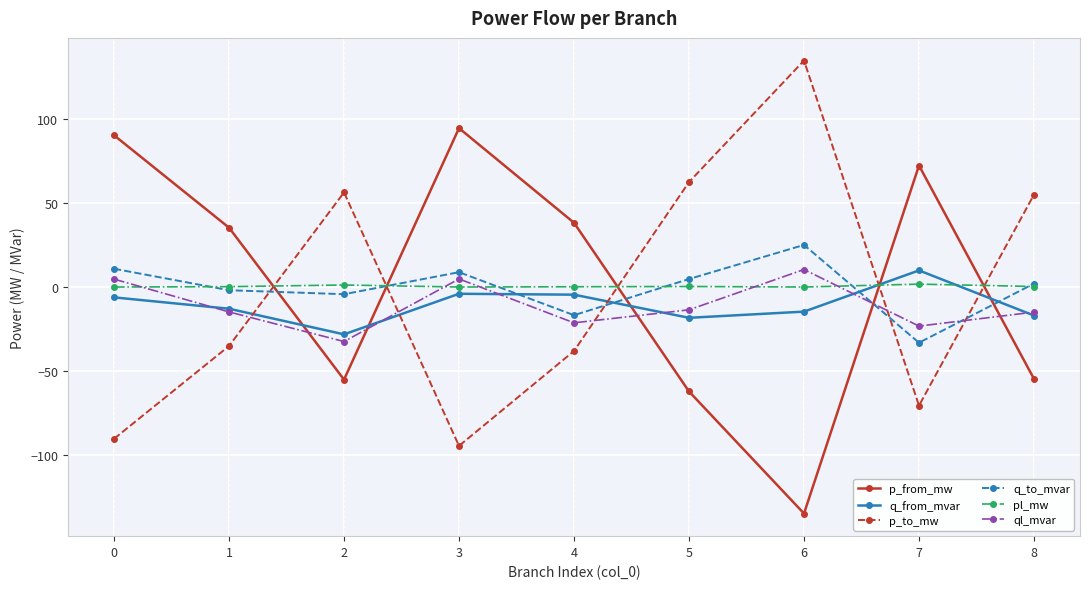

What is the value of the p_to_mw point at the 7th from the left?

134.5